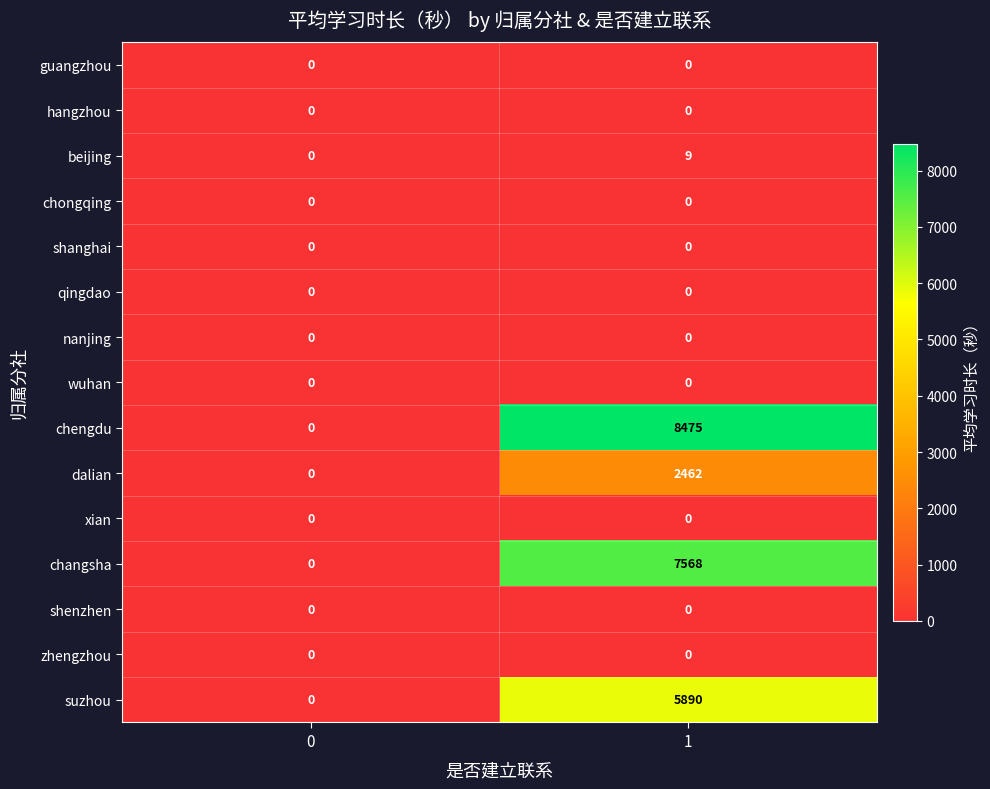

How many series are shown in this chart?

15